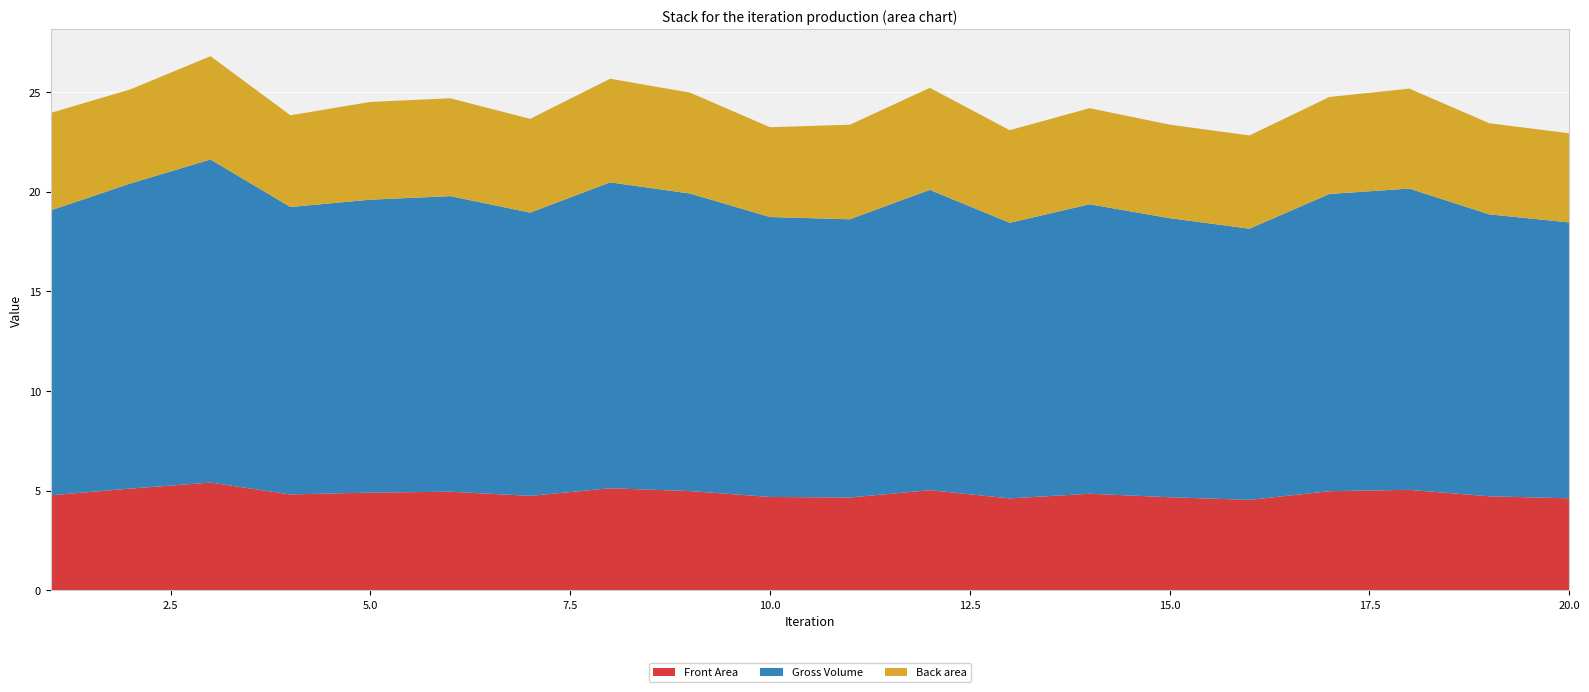

Reading right to left, what are all the values shown in this chart?

Front Area: 4.6	4.7	5.0	5.0	4.5	4.7	4.8	4.6	5.0	4.7	4.7	5.0	5.1	4.7	4.9	4.9	4.8	5.4	5.1	4.8
Gross Volume: 13.8	14.1	15.1	14.9	13.6	14.0	14.5	13.8	15.1	14.0	14.0	14.9	15.4	14.2	14.8	14.7	14.4	16.2	15.3	14.3
Back area: 4.5	4.6	5.0	4.9	4.7	4.7	4.8	4.6	5.1	4.7	4.5	5.1	5.2	4.7	4.9	4.9	4.6	5.2	4.7	4.9